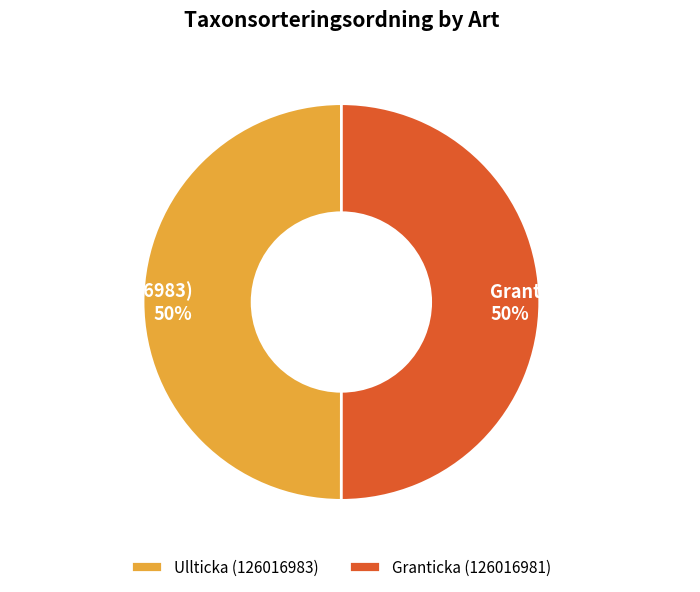

Is it true that Granticka (126016981) is 50% of the pie?

True